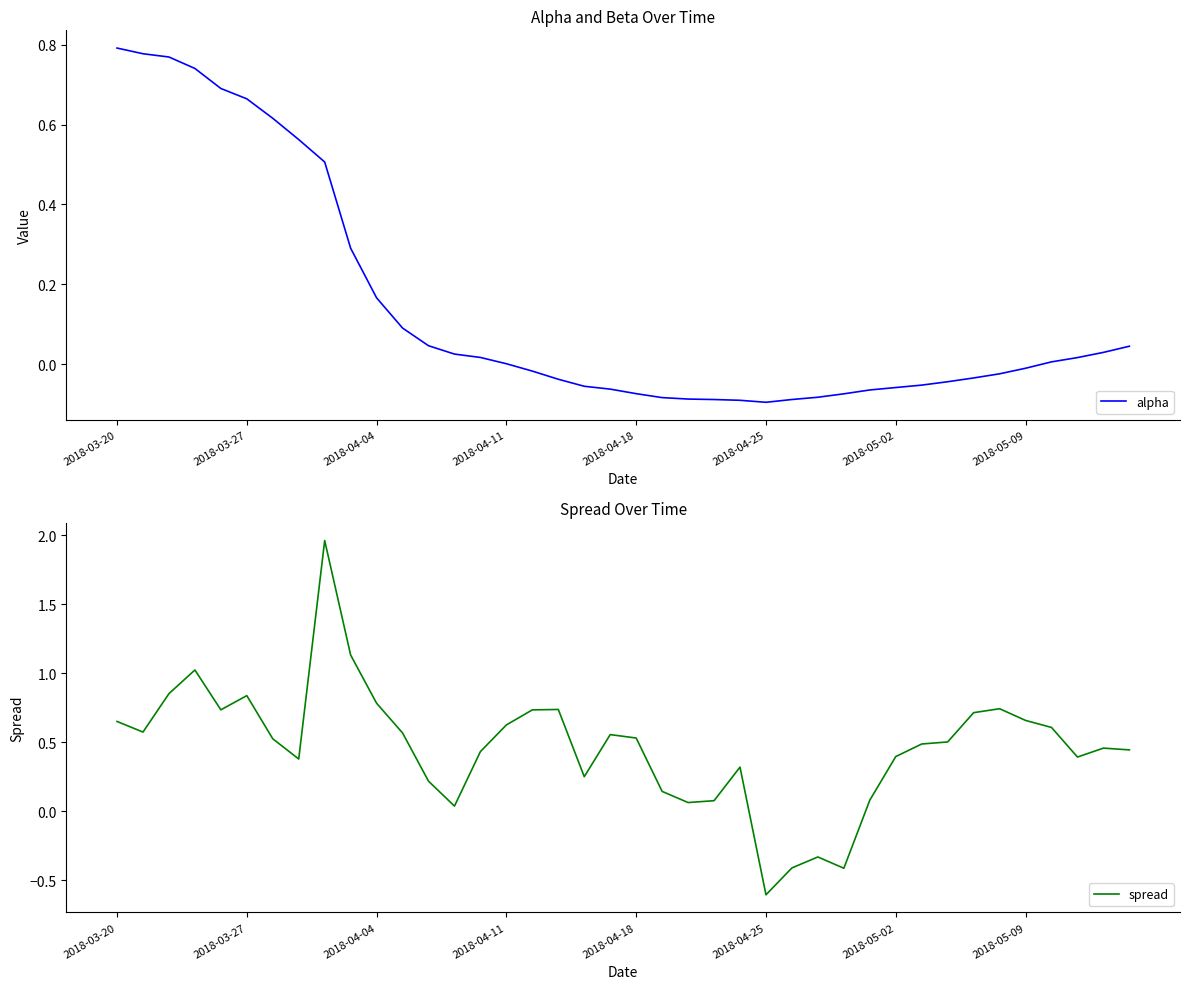

Reading right to left, transcribe all the data shown in this chart.

alpha: 0.0	0.0	0.0	0.0	-0.0	-0.0	-0.0	-0.0	-0.1	-0.1	-0.1	-0.1	-0.1	-0.1	-0.1	-0.1	-0.1	-0.1	-0.1	-0.1	-0.1	-0.1	-0.0	-0.0	0.0	0.0	0.0	0.0	0.1	0.2	0.3	0.5	0.6	0.6	0.7	0.7	0.7	0.8	0.8	0.8
spread: 0.4	0.5	0.4	0.6	0.7	0.7	0.7	0.5	0.5	0.4	0.1	-0.4	-0.3	-0.4	-0.6	0.3	0.1	0.1	0.1	0.5	0.6	0.3	0.7	0.7	0.6	0.4	0.0	0.2	0.6	0.8	1.1	2.0	0.4	0.5	0.8	0.7	1.0	0.9	0.6	0.7